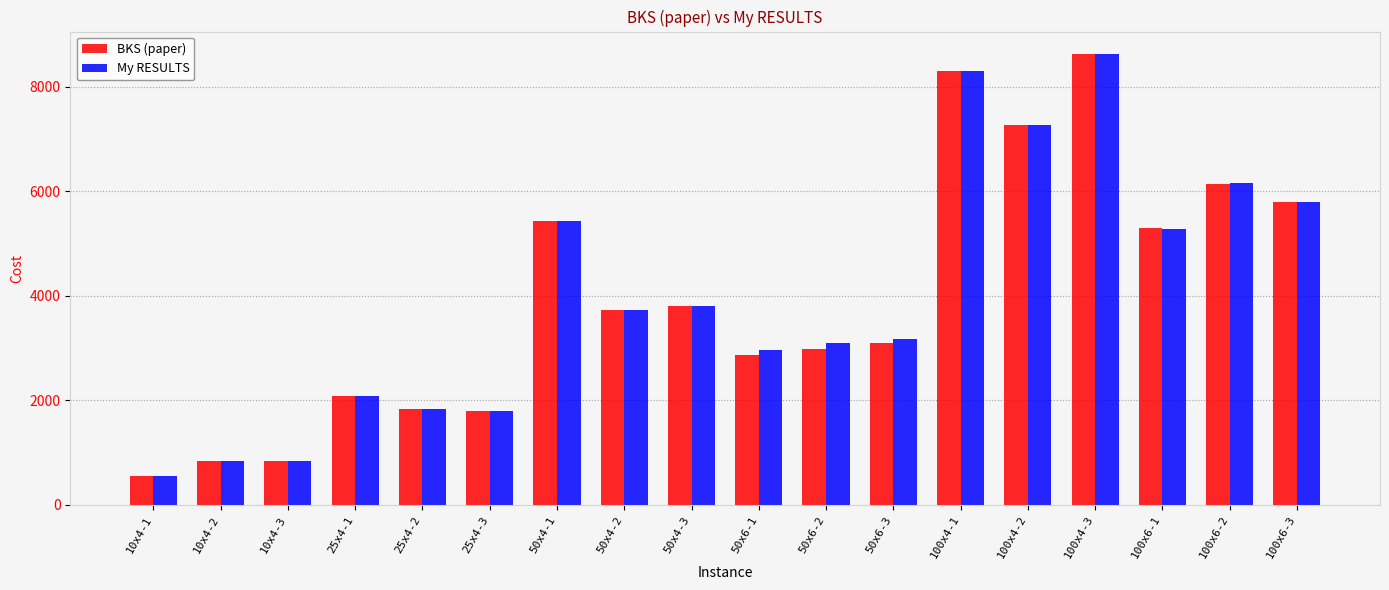

What is the sum of all My RESULTS values?

71521.0